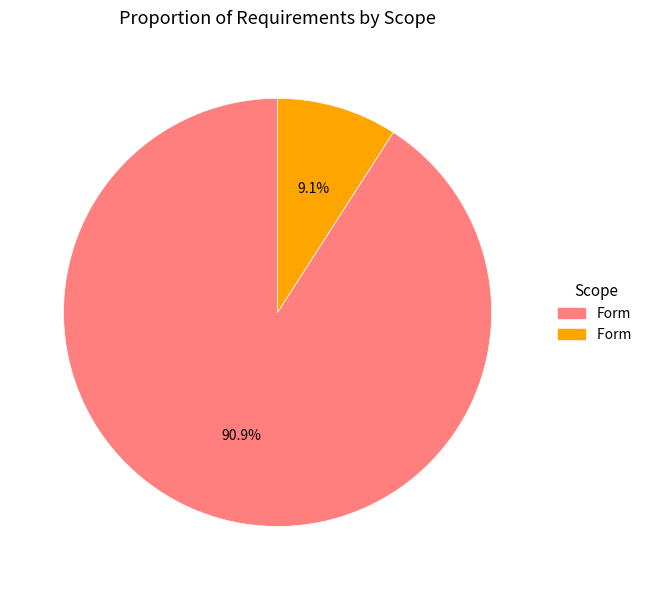

Does any single category account for the majority?

Yes